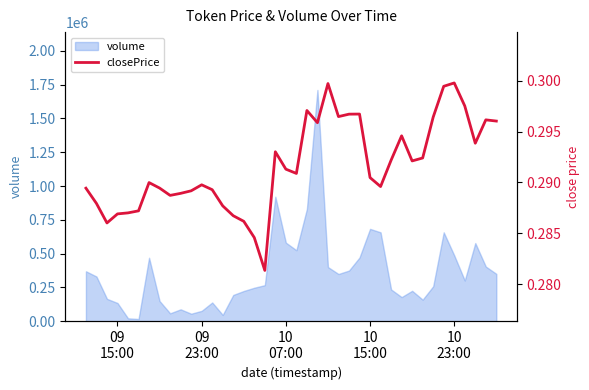

What is the highest value of the volume series?

1710415